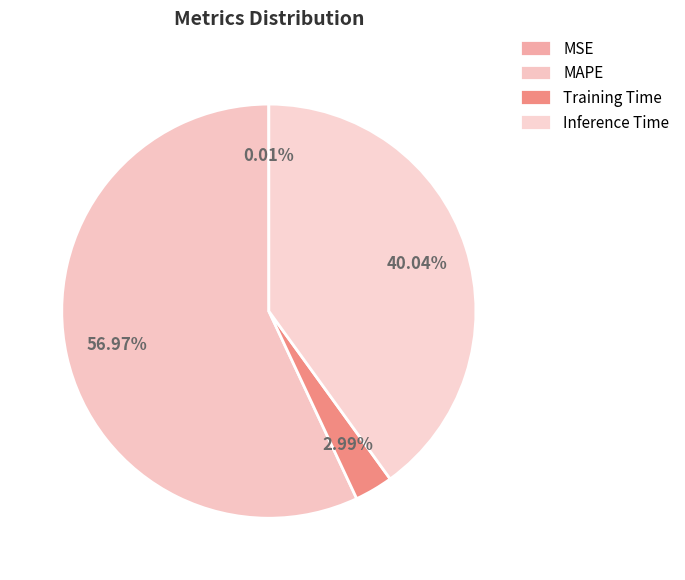

Rank the categories by value from highest to lowest.

MAPE, Inference Time, Training Time, MSE